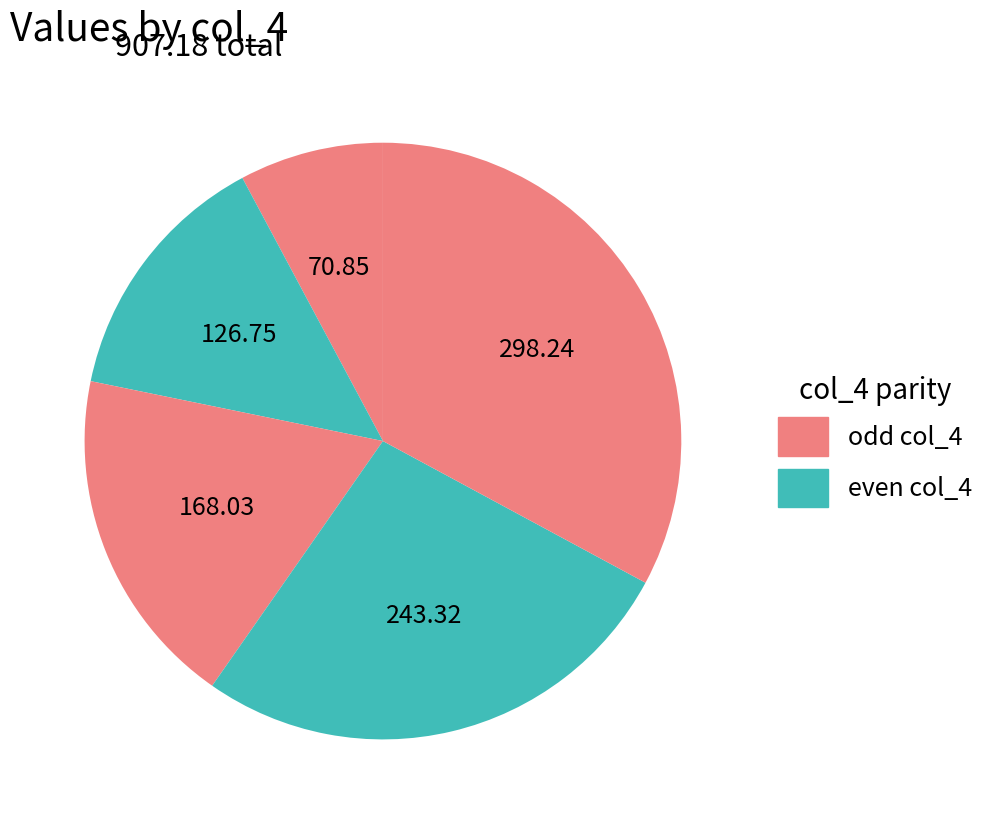

How many segments does this pie chart have?

5